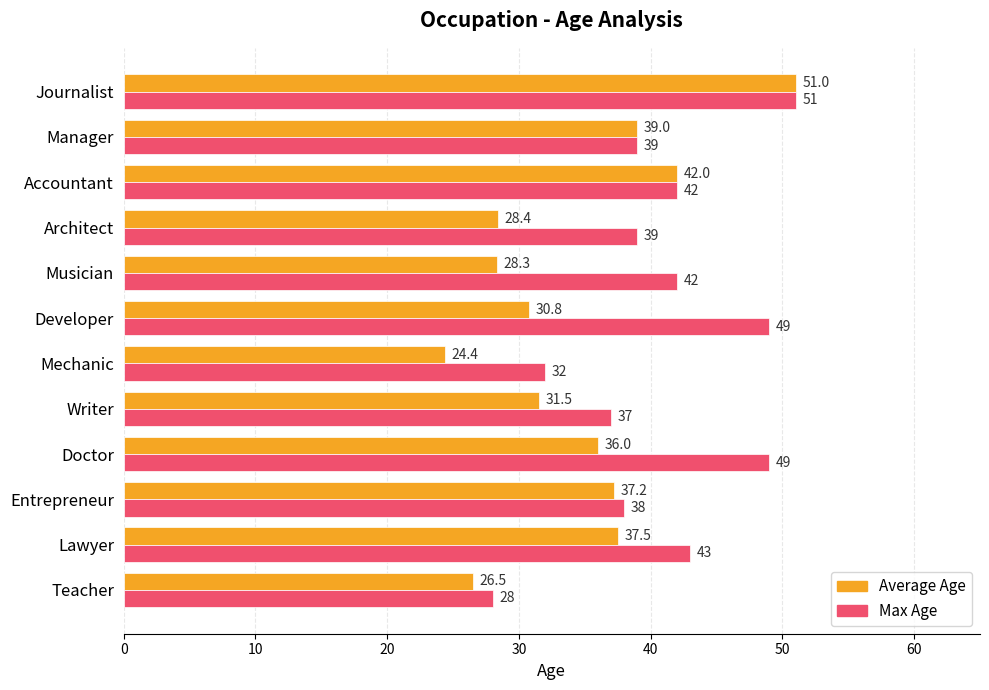

Which series has the widest spread of values?

Average Age